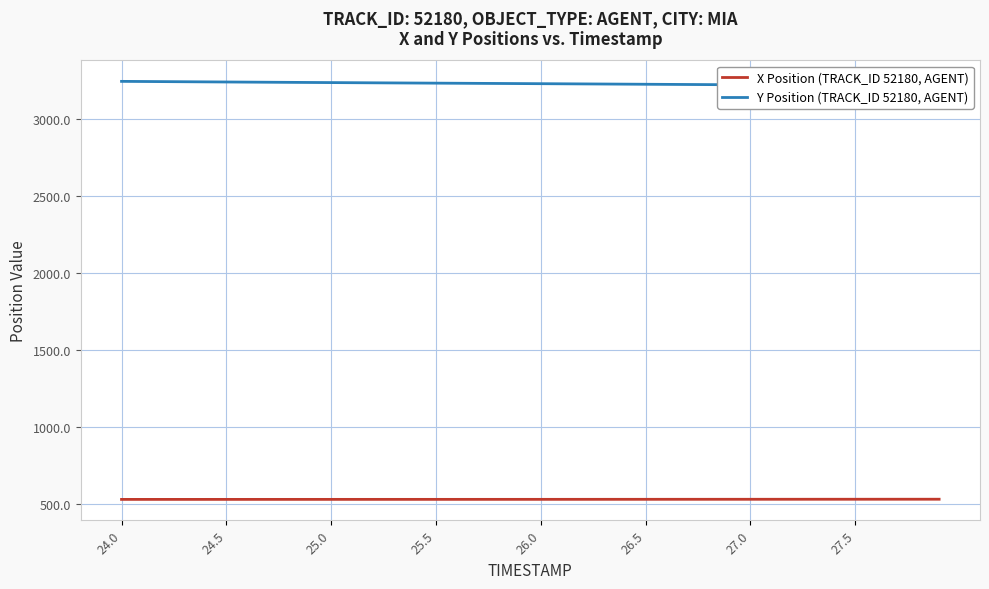

The value of X Position (TRACK_ID 52180, AGENT) at 25.5 is 366.8. True or false?

False